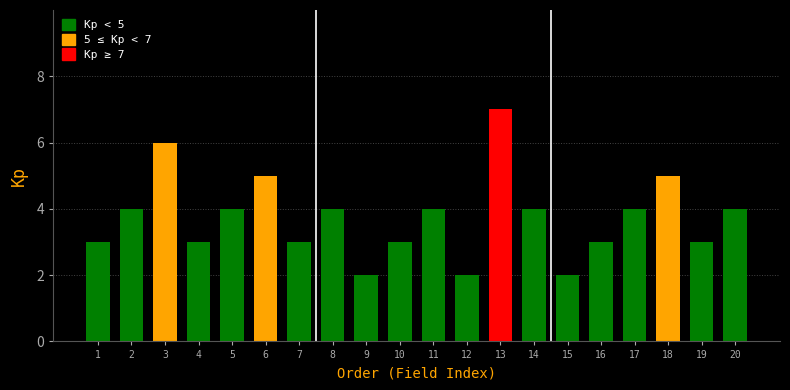

Reading left to right, extract all data points from this chart.

3	4	6	3	4	5	3	4	2	3	4	2	7	4	2	3	4	5	3	4